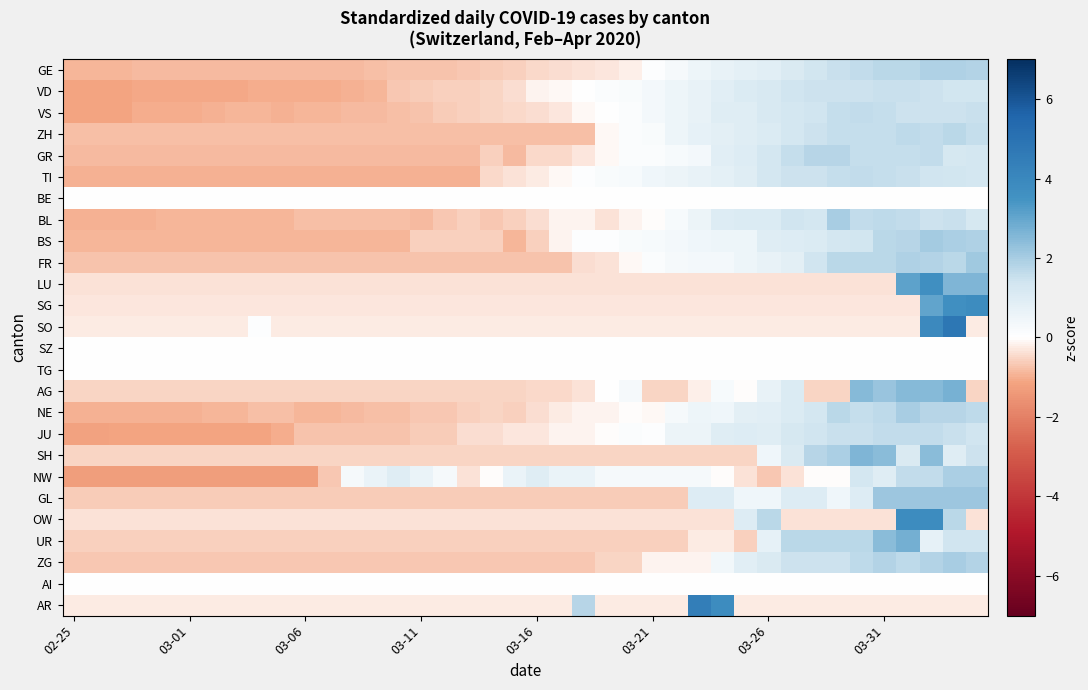

At how many categories does at least one series exceed 2?

9